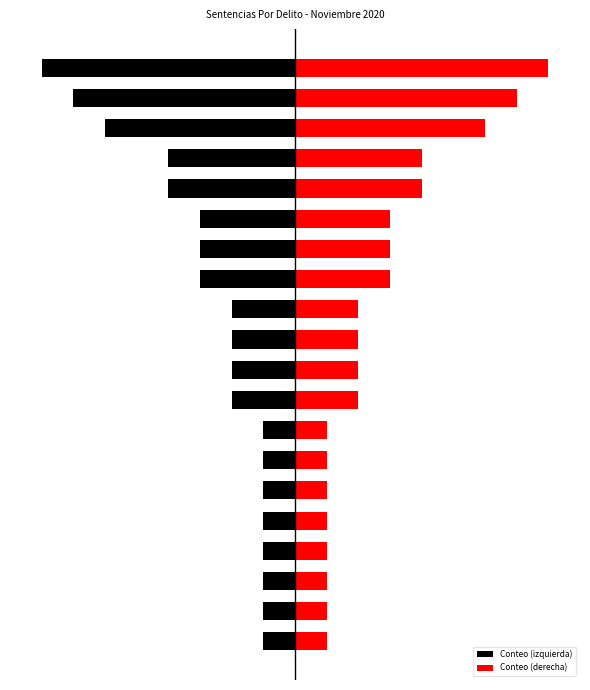

What are all the series names shown in the legend?

Conteo (izquierda), Conteo (derecha)